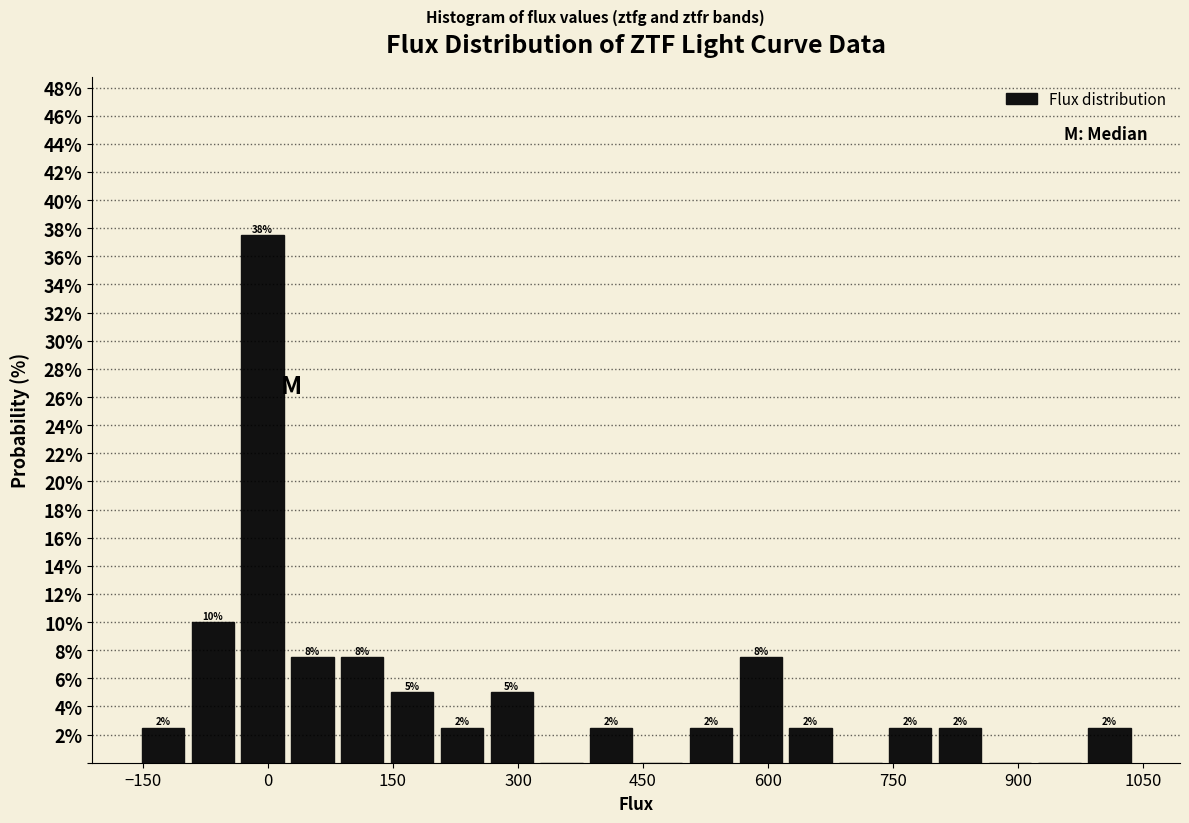

Around what value on the x-axis is the tallest bar? Give the approximate position of its centre, as read against the axis.

0